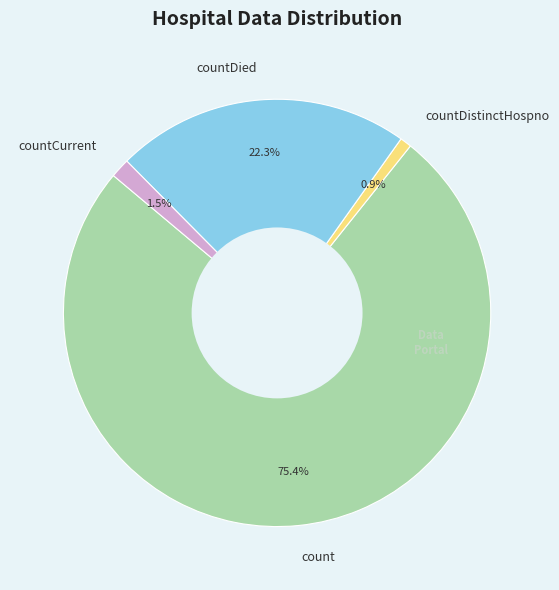

Does count account for over 50% of the chart?

Yes